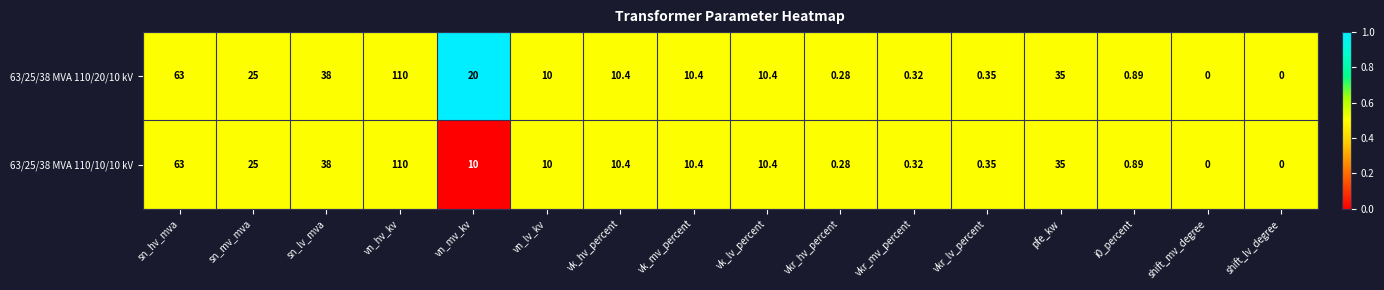

At which label is 63/25/38 MVA 110/20/10 kV closest to 55?

sn_hv_mva